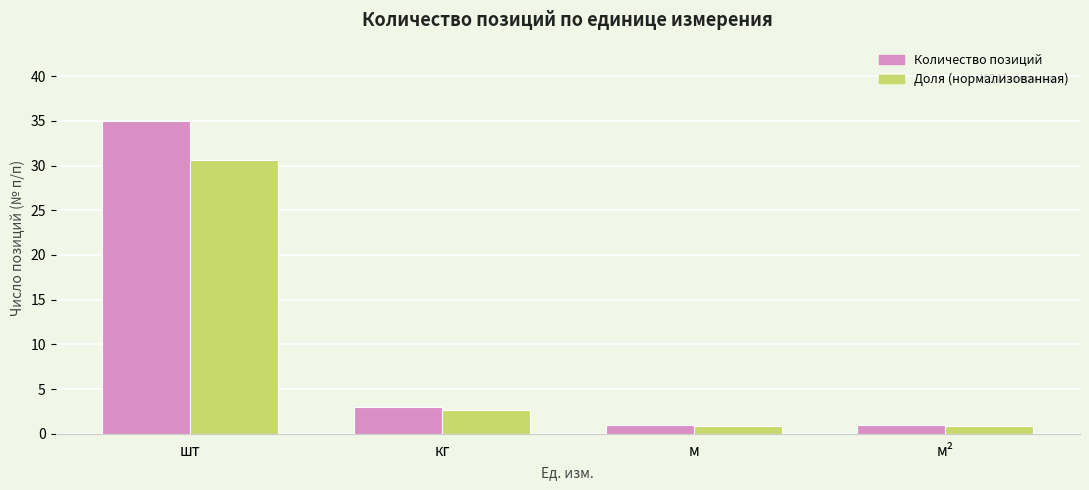

Count the number of data series in this chart.

2